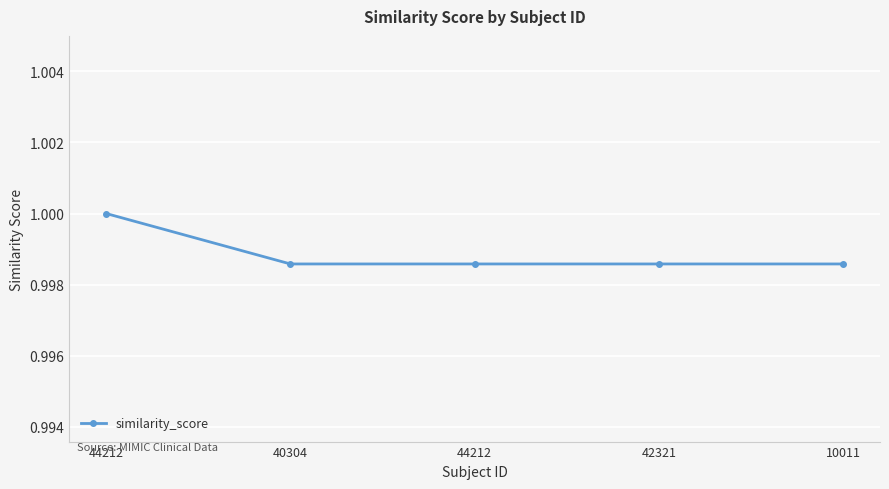

List the labels in order of value, smallest first.

40304, 44212, 42321, 10011, 44212